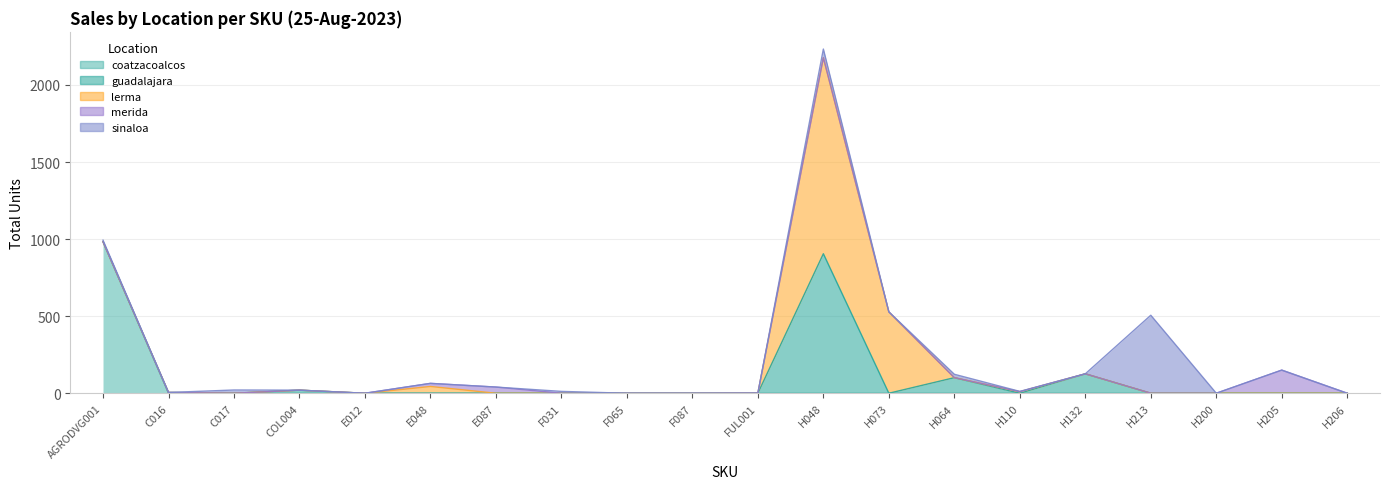

What is the value of the sinaloa point at the 17th from the left?

506